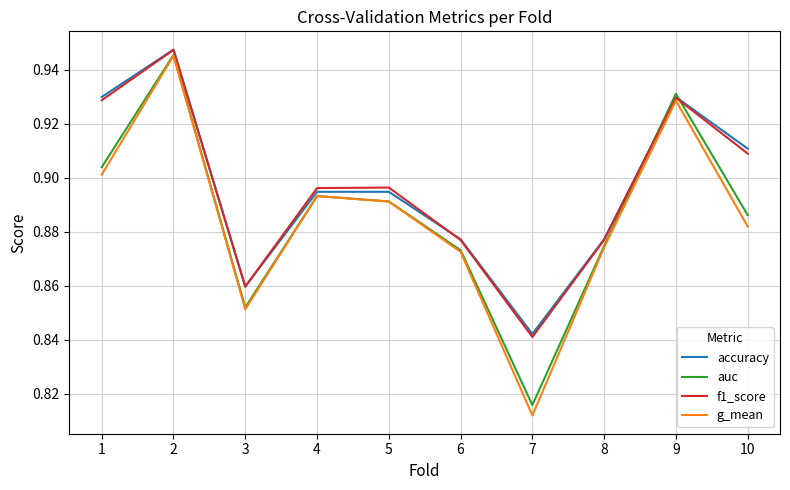

What is the sum of all g_mean values?

8.9